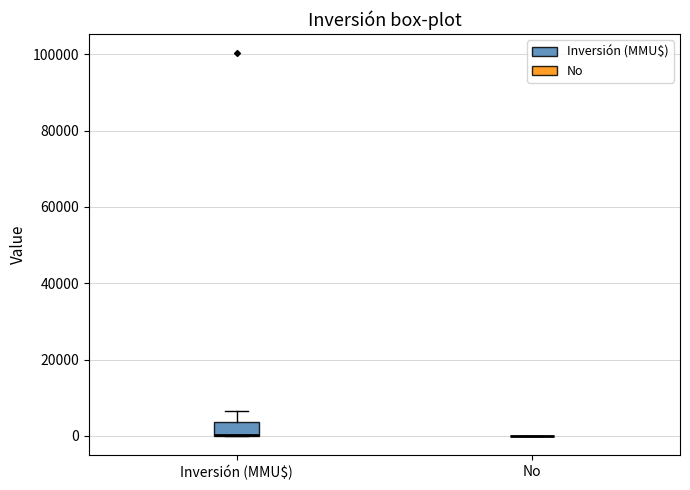

Reading left to right, transcribe this box plot: for each box, give where its median line is, the range the box spans, and where its two whiskers end, as read against the y-axis. The values are not printed on the chart, so give them approximately, as read against the axis.

Inversión (MMU$): median 0 (drawn on the box's lower edge), box 0 to 4000, whiskers 0 to 6000
No: box collapsed to a line at 0, whiskers 0 to 0